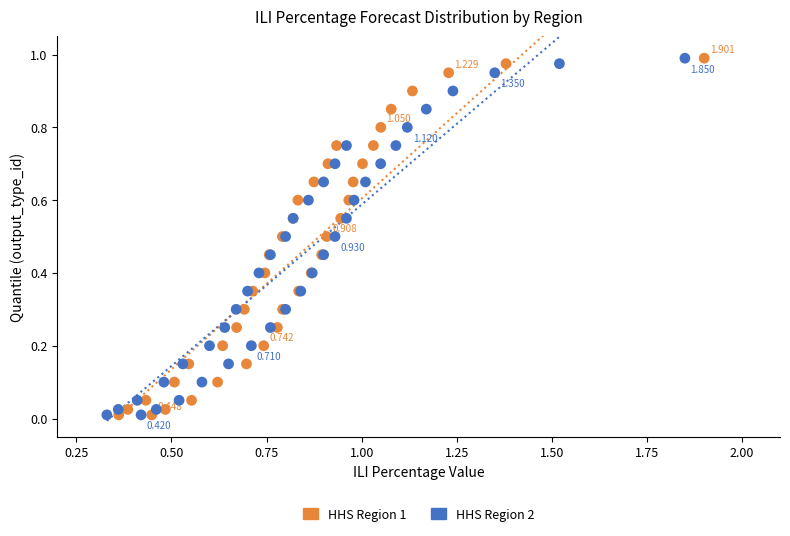

What are all the series names shown in the legend?

HHS Region 1, HHS Region 2